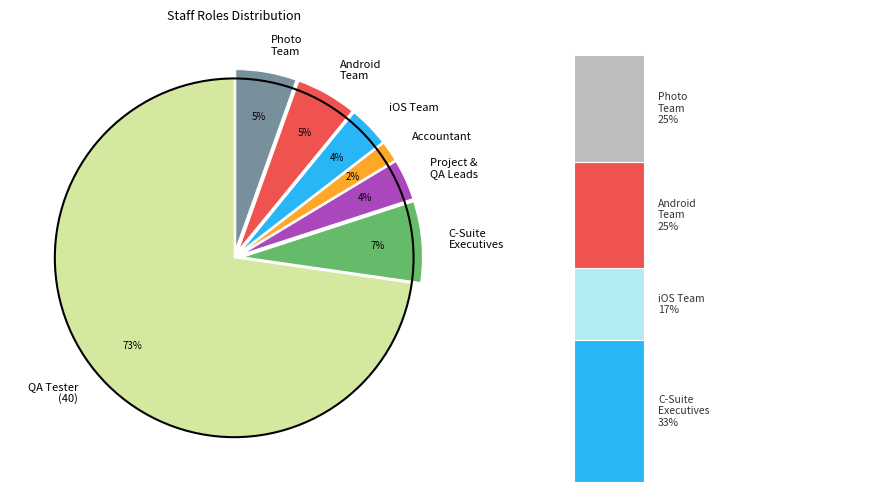

Does any single category account for the majority?

Yes